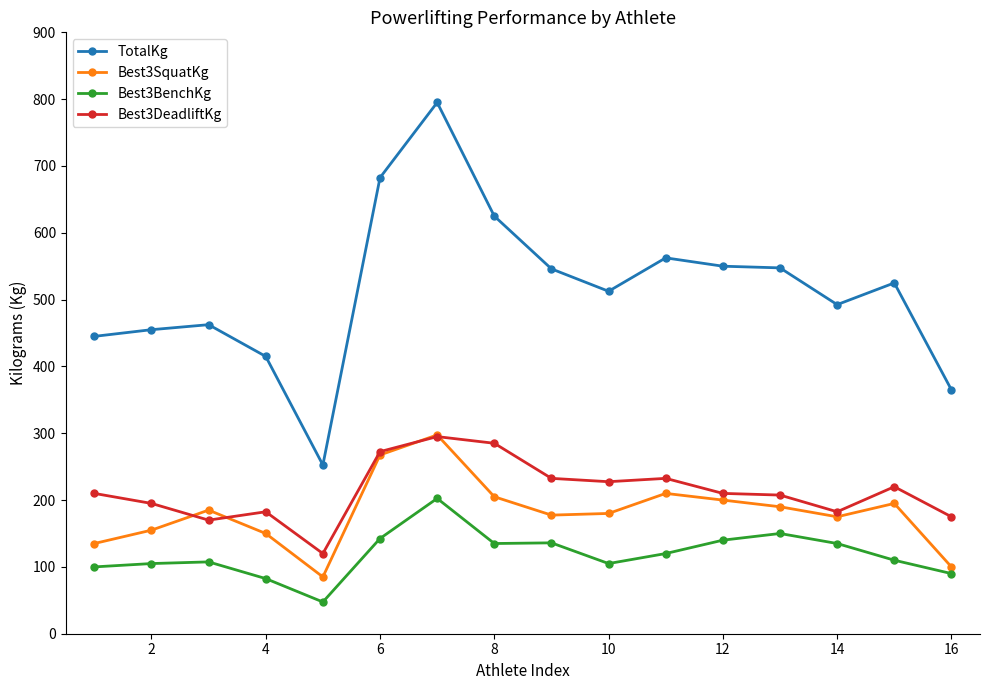

True or false: Best3BenchKg and Best3DeadliftKg intersect in this chart.

False